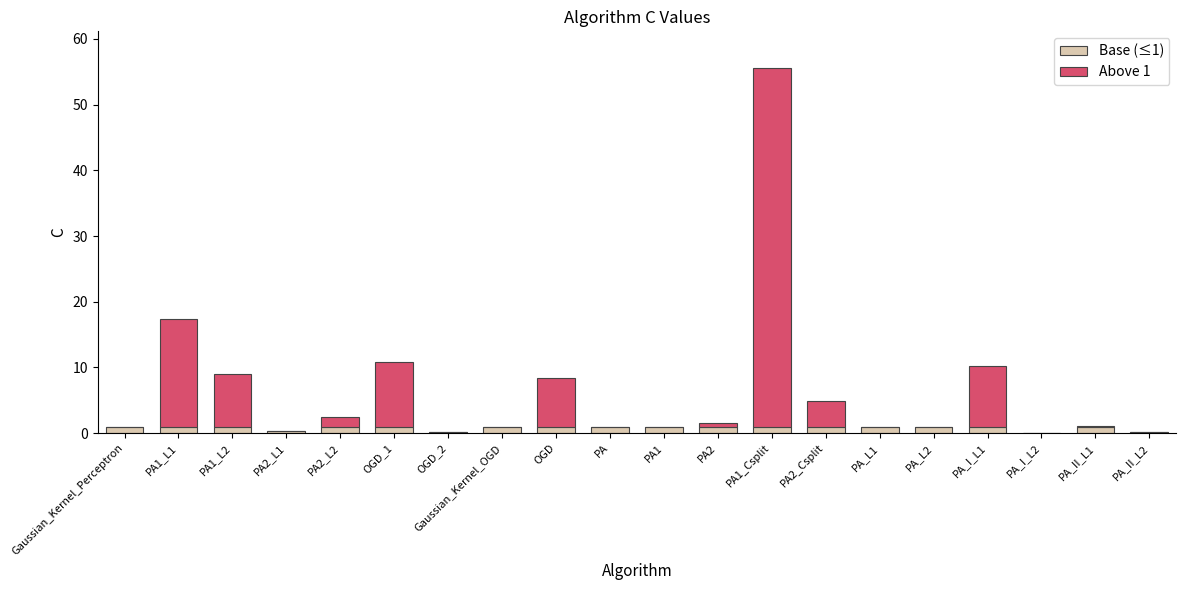

The Base (≤1) series shows 1.0 at PA2_Csplit. True or false?

True